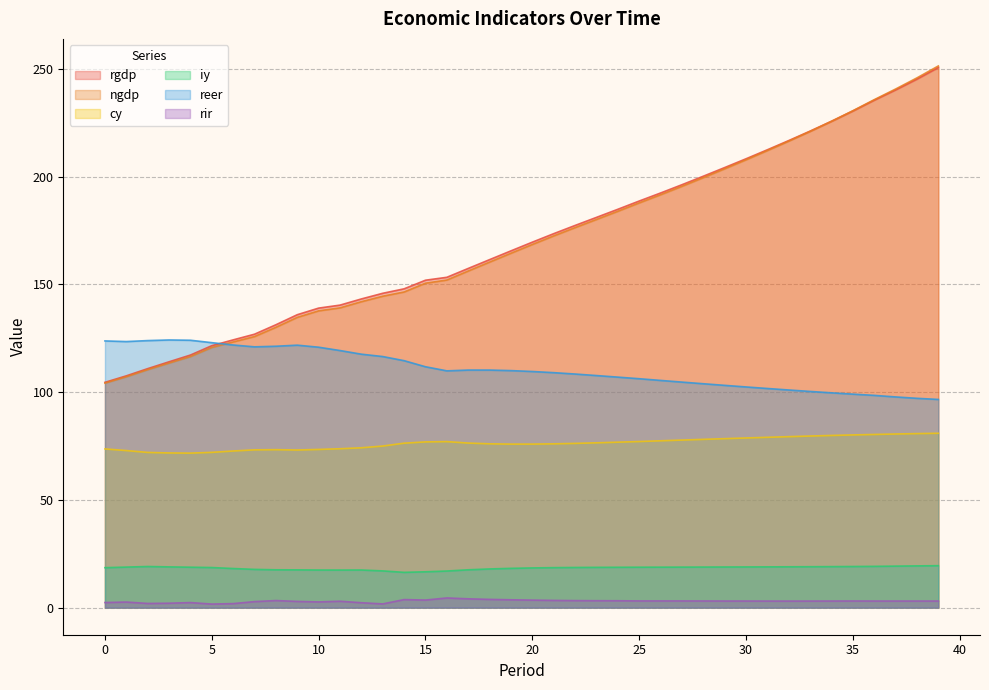

What is the highest value of the reer series?

124.2